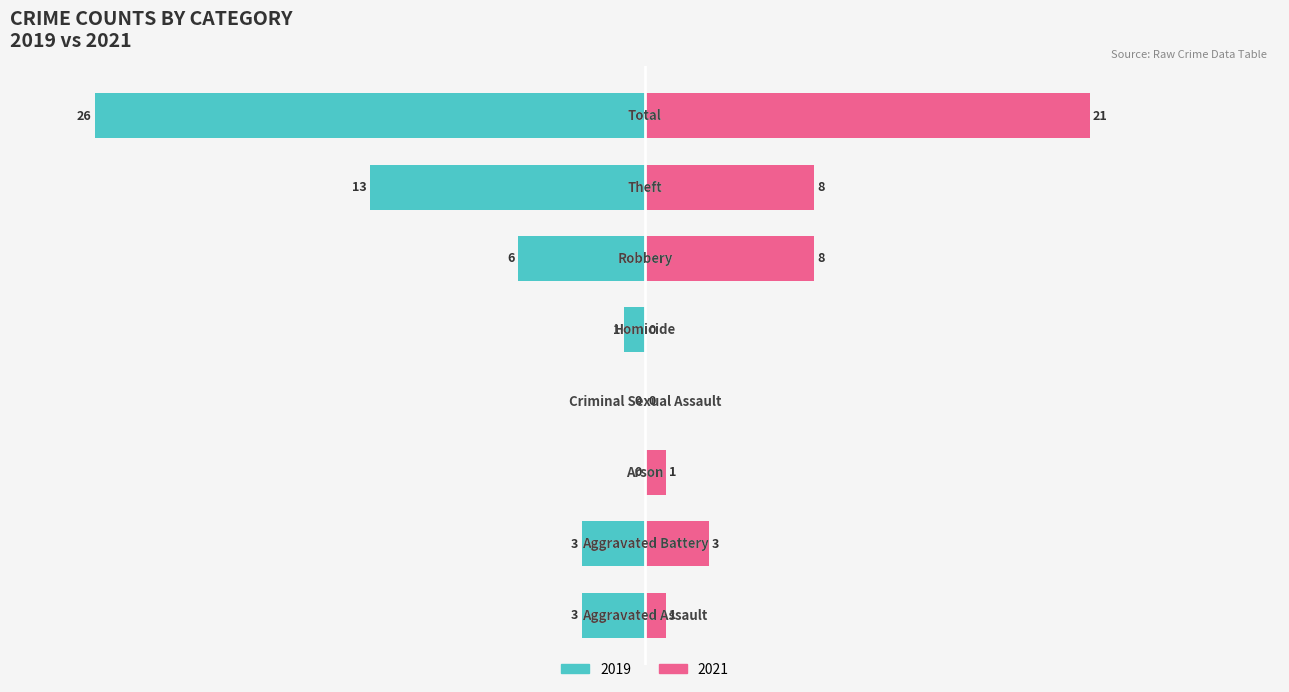

What position from the left is Arson?

3